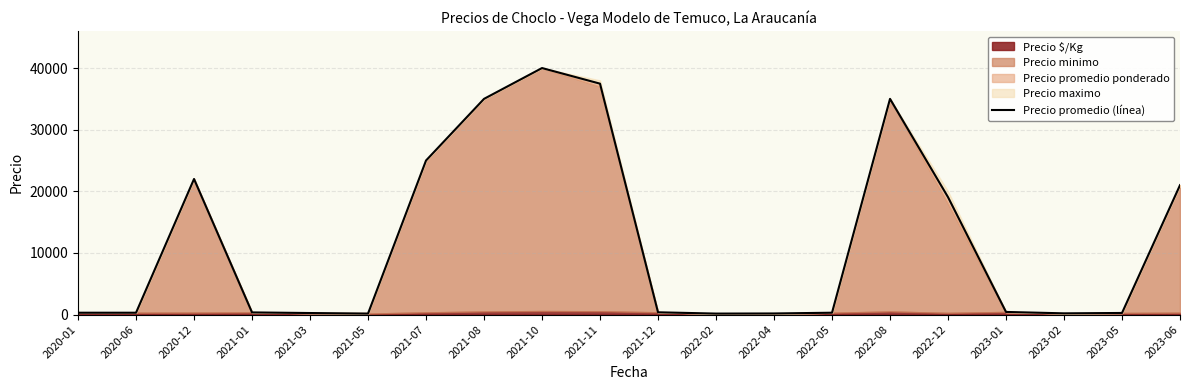

List the labels in order of value, largest first.

2021-10, 2021-11, 2021-08, 2022-08, 2021-07, 2020-12, 2023-06, 2022-12, 2023-01, 2021-12, 2021-01, 2020-01, 2020-06, 2022-05, 2023-05, 2021-03, 2023-02, 2022-04, 2021-05, 2022-02